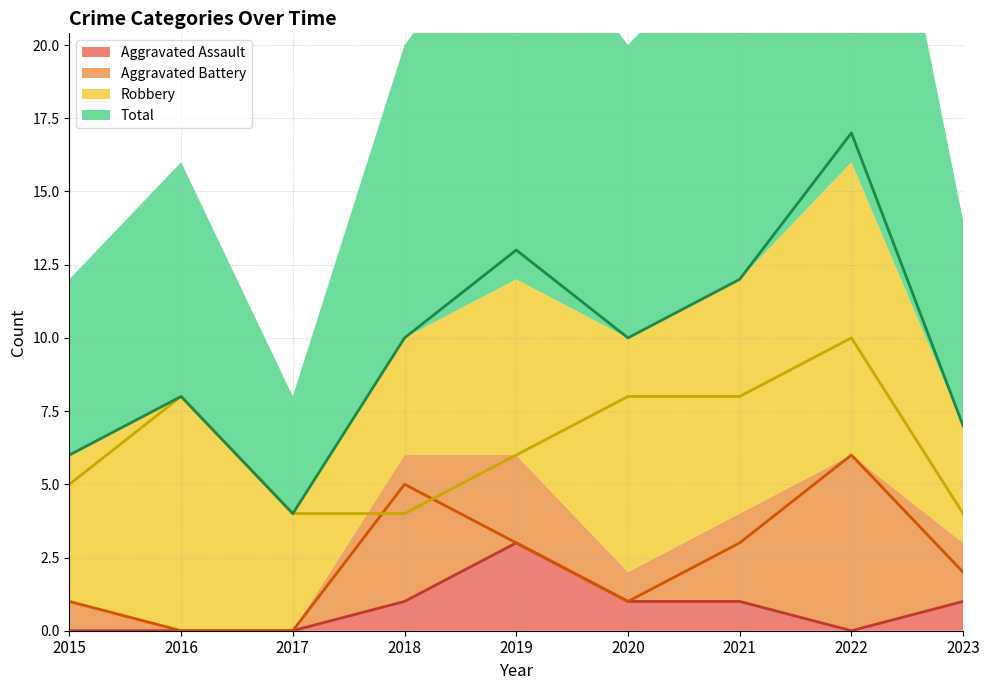

What is the approximate value of Total at 2020, to the nearest 5?

10